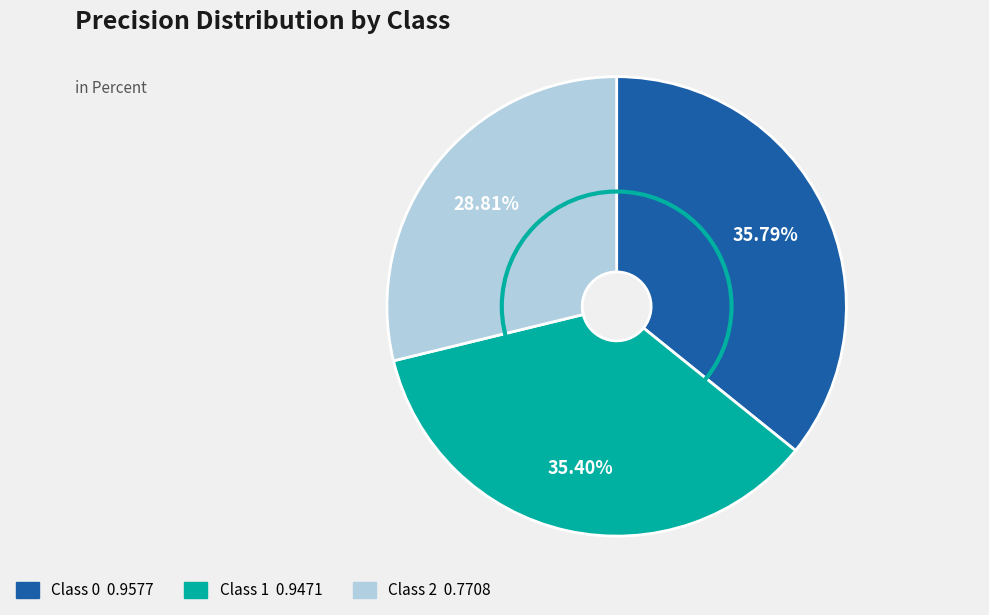

Does any single category account for the majority?

No